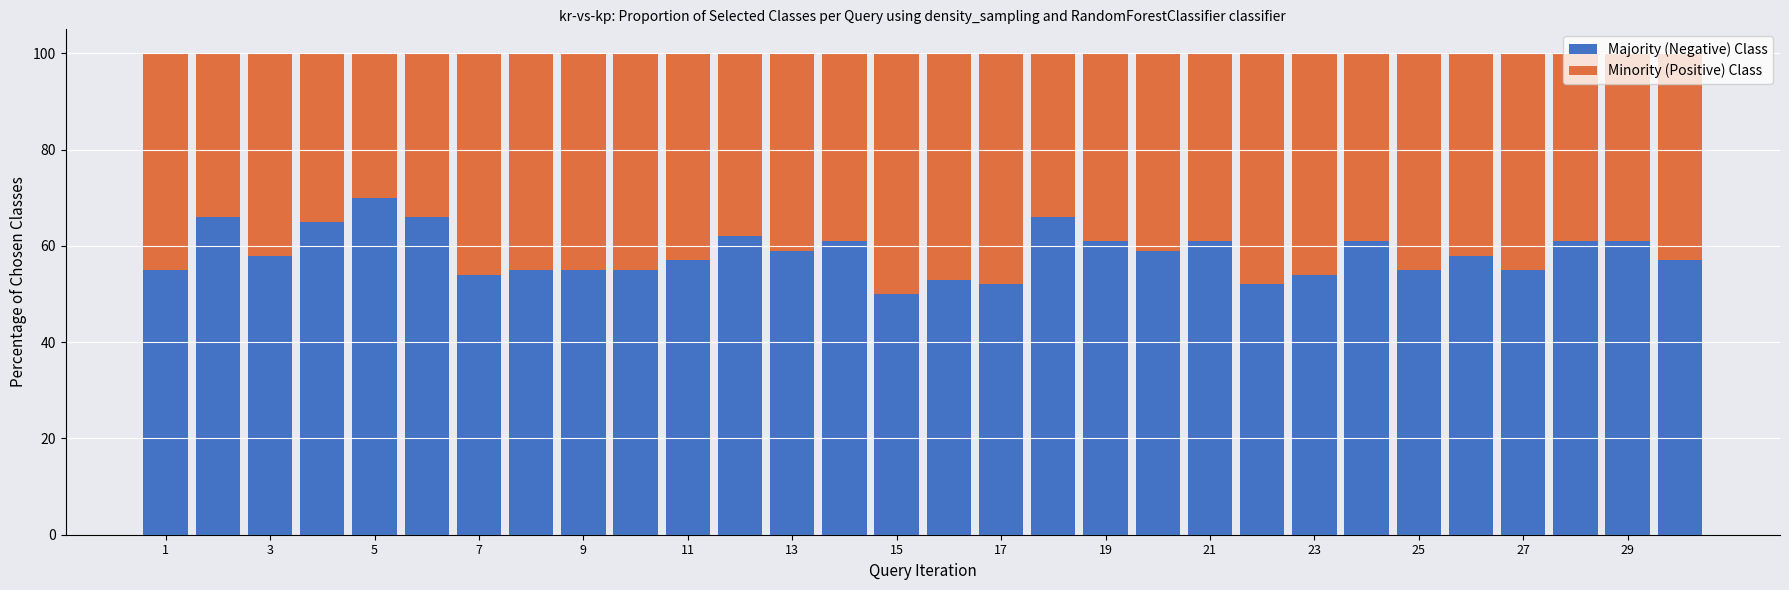

How many data points does each series have?

30